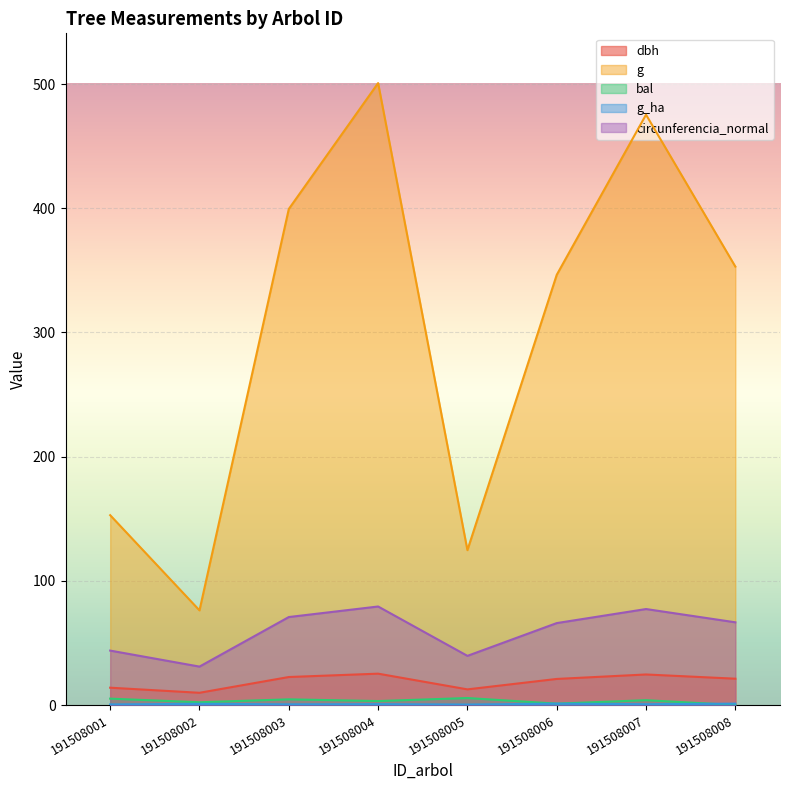

The value of g at 191508007 is 475.3. True or false?

True